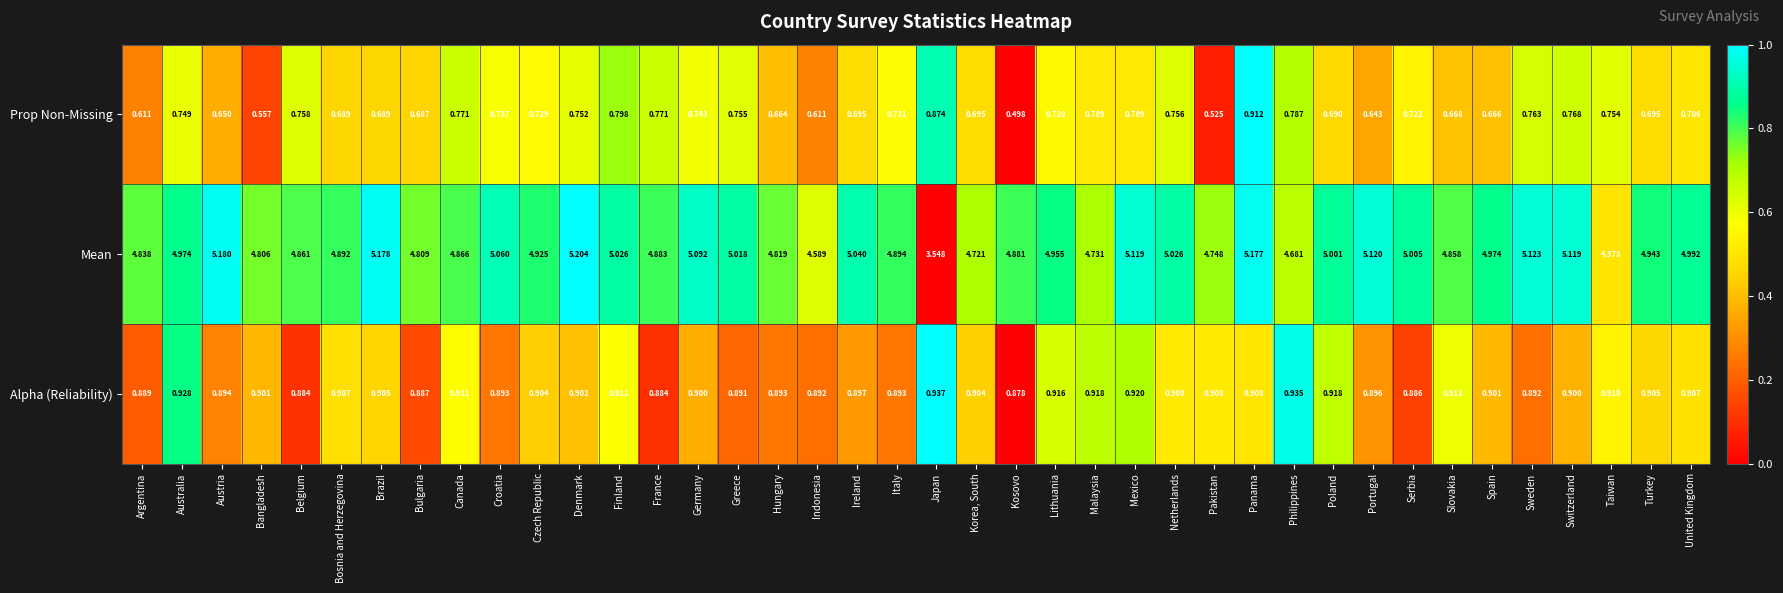

Between Denmark and Philippines, which series saw the biggest shift?

Mean